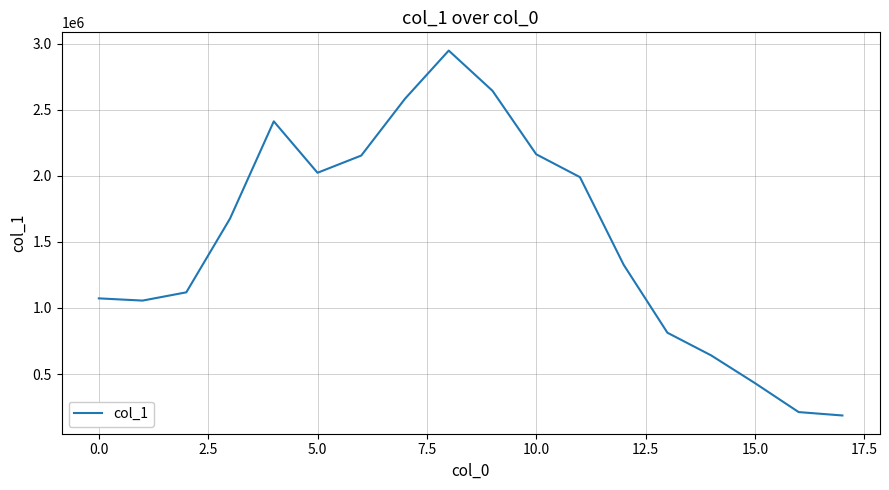

What is the minimum value shown in the chart?

185989